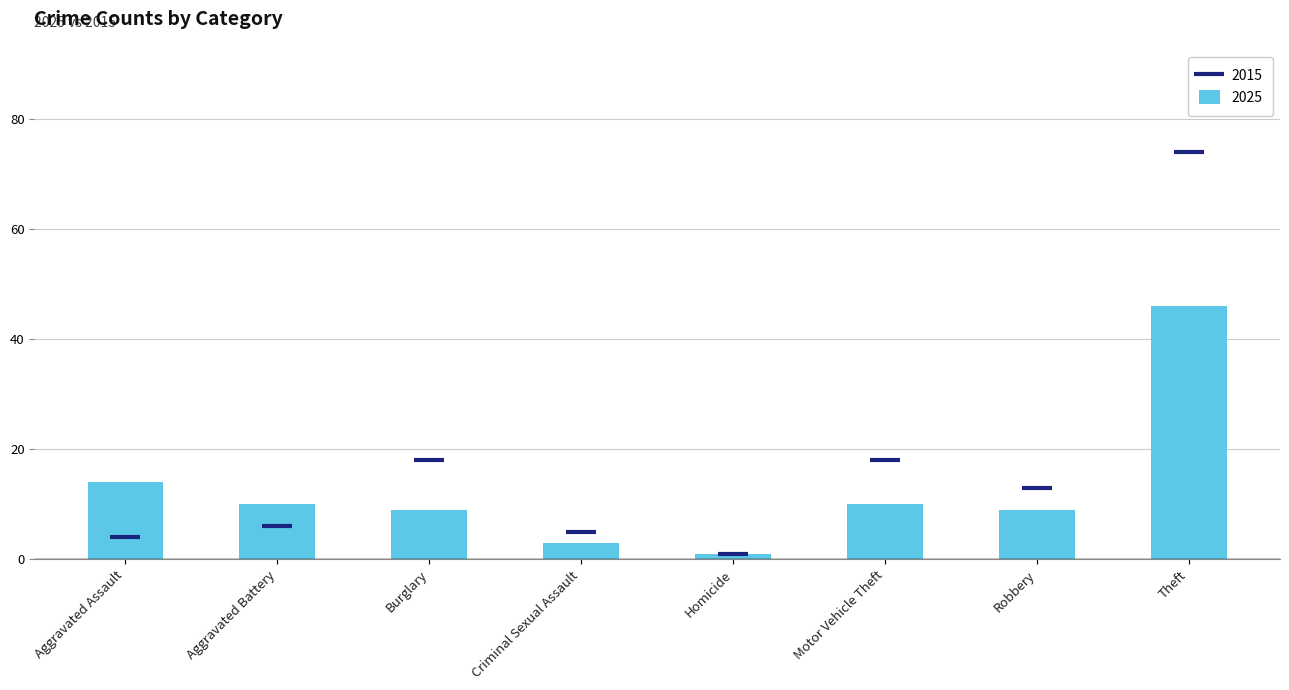

Reading right to left, transcribe all the data shown in this chart.

2025: 46	9	10	1	3	9	10	14
2015: 74	13	18	1	5	18	6	4